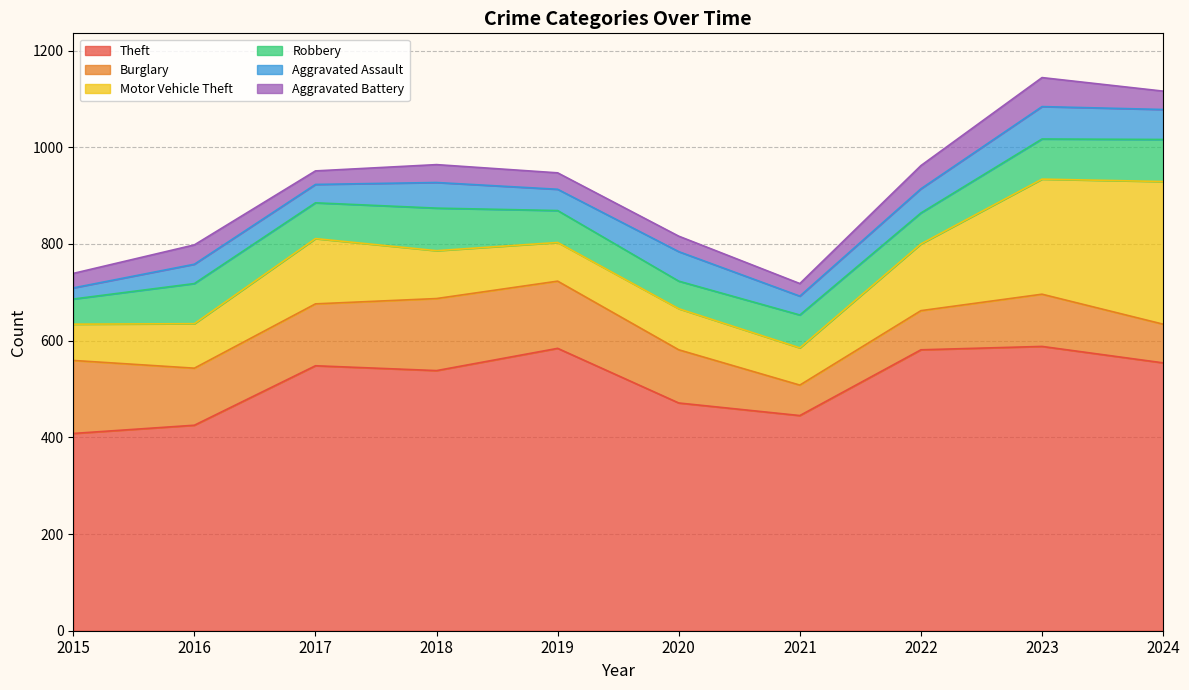

Which series has the widest spread of values?

Motor Vehicle Theft